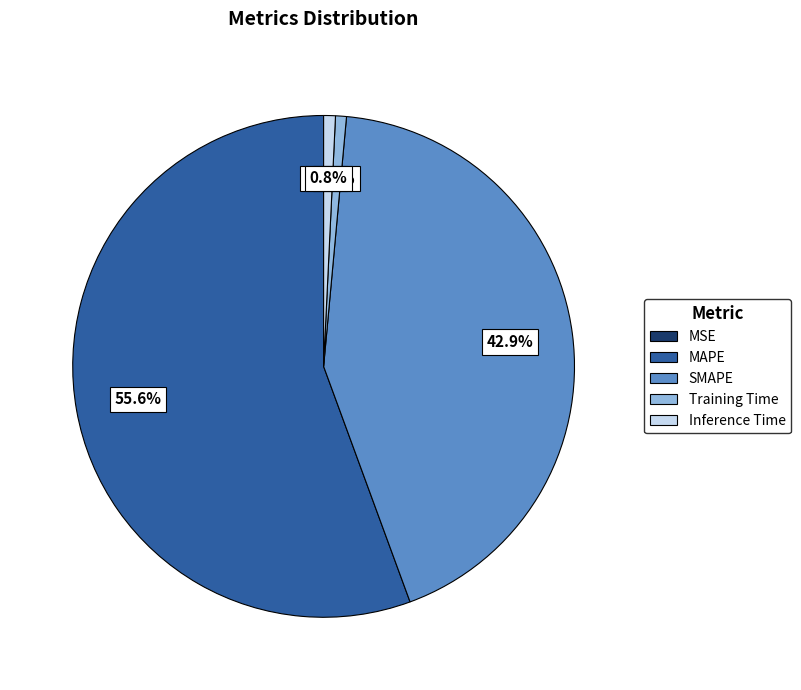

Which slice is the largest?

MAPE